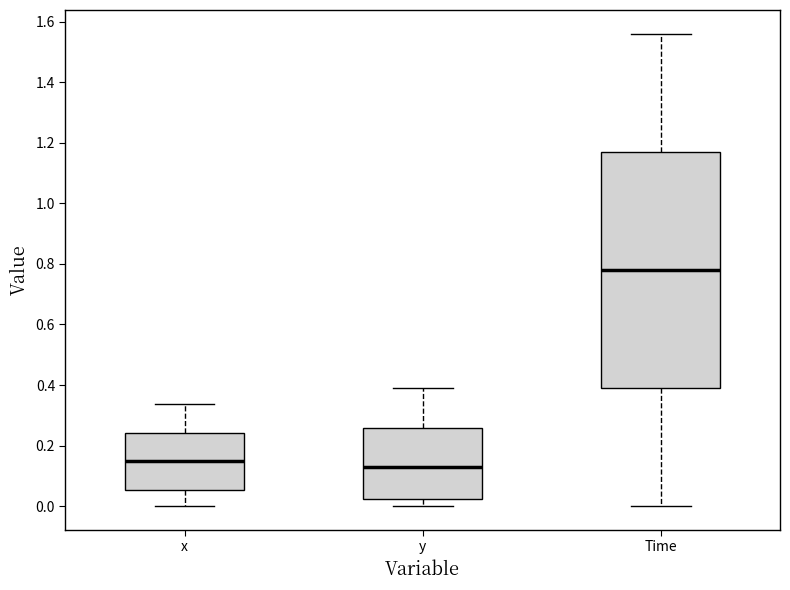

Which box has the lowest median line?

y